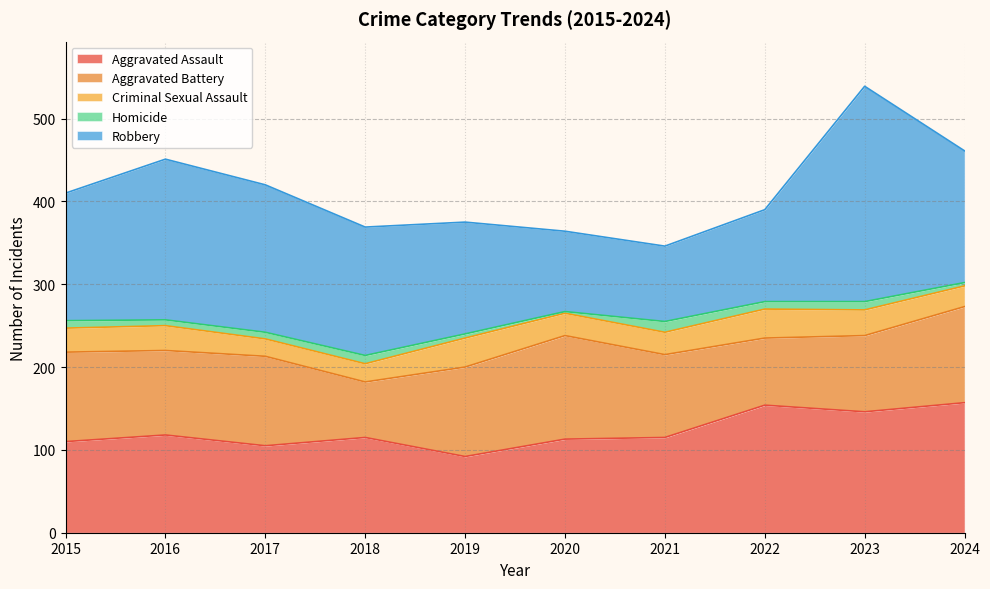

Reading left to right, what are all the values shown in this chart?

Aggravated Assault: 2015=110	2016=118	2017=105	2018=115	2019=92	2020=113	2021=115	2022=154	2023=146	2024=157
Aggravated Battery: 2015=108	2016=102	2017=108	2018=67	2019=108	2020=125	2021=100	2022=81	2023=92	2024=116
Criminal Sexual Assault: 2015=29	2016=30	2017=21	2018=22	2019=35	2020=27	2021=27	2022=35	2023=31	2024=25
Homicide: 2015=9	2016=7	2017=8	2018=10	2019=5	2020=2	2021=13	2022=9	2023=10	2024=4
Robbery: 2015=154	2016=194	2017=178	2018=155	2019=135	2020=97	2021=91	2022=111	2023=260	2024=159